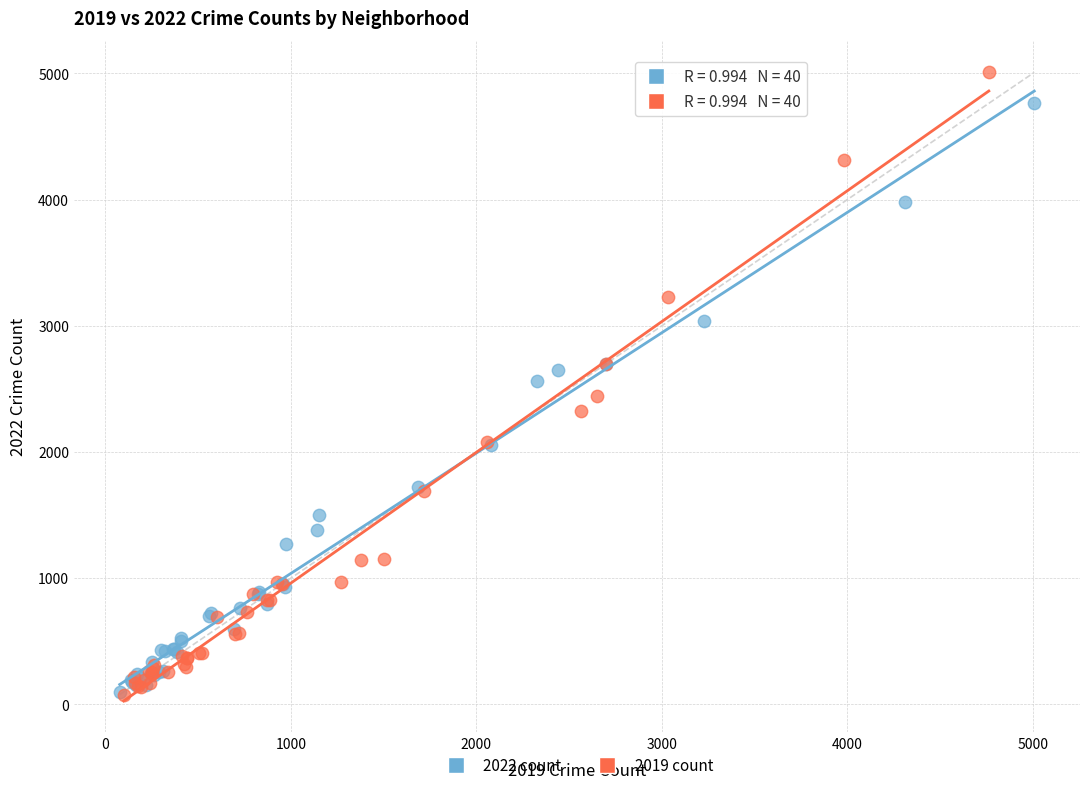

Which series contains the highest Y value?

2019 count